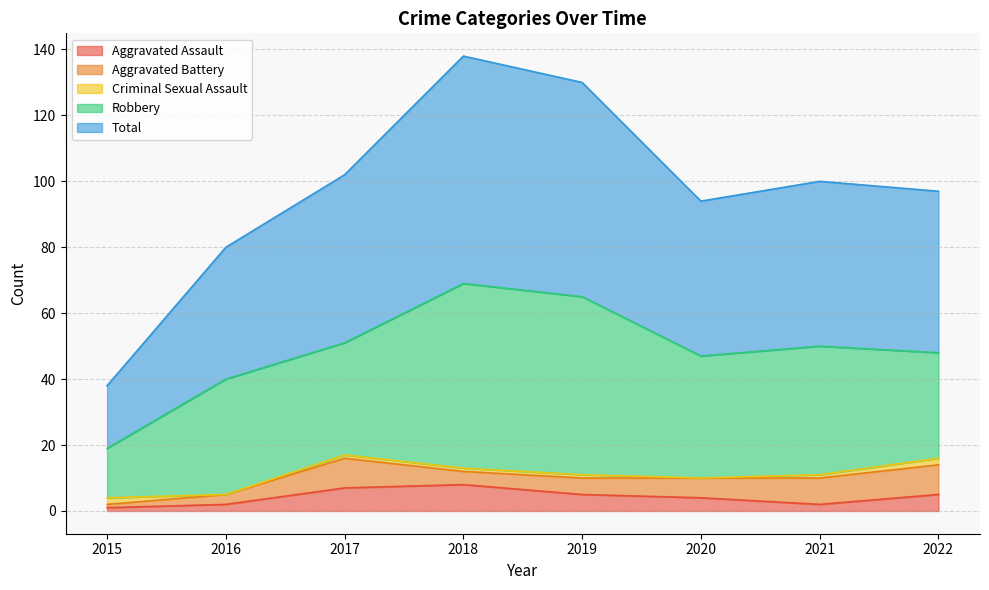

The value of Criminal Sexual Assault at 2015 is 3. True or false?

False